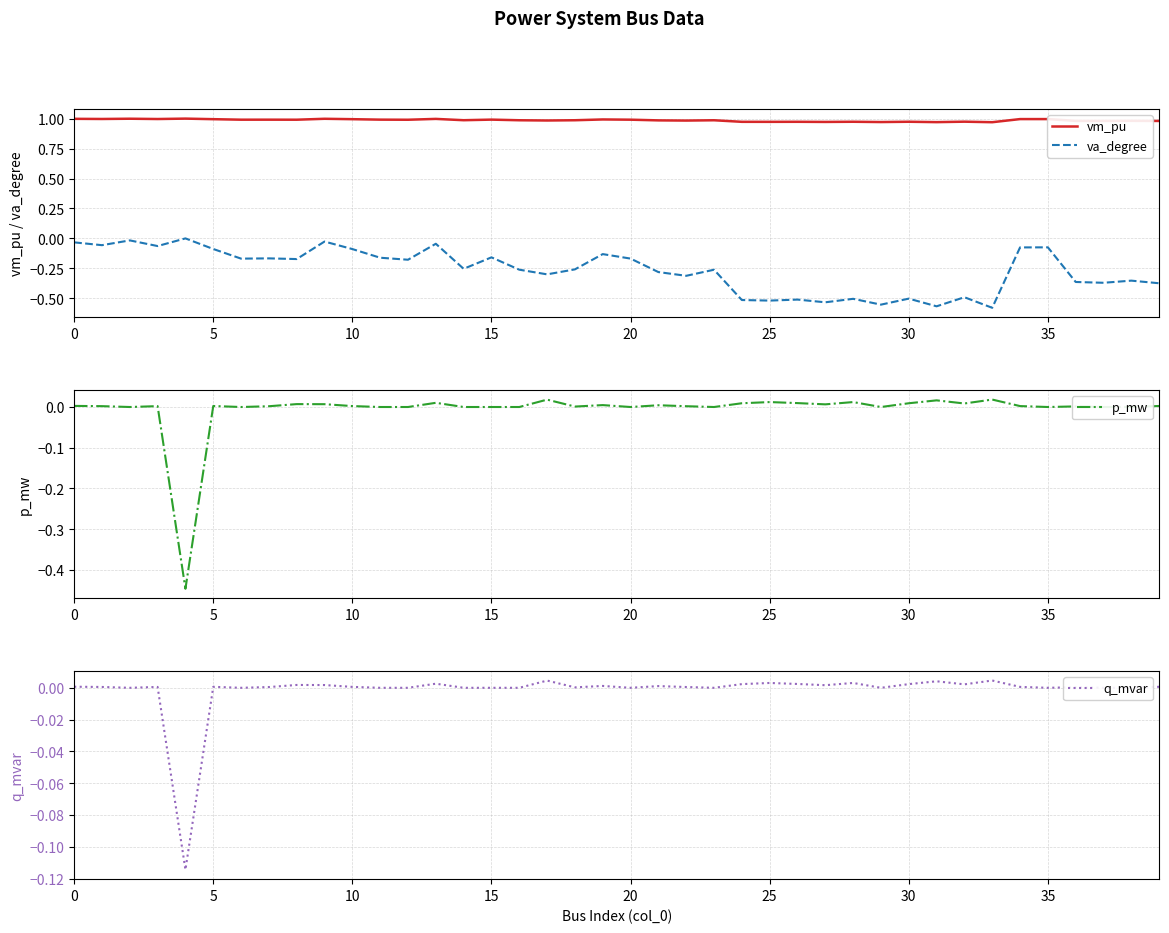

Is it true that va_degree equals -0.2 at 30?

False